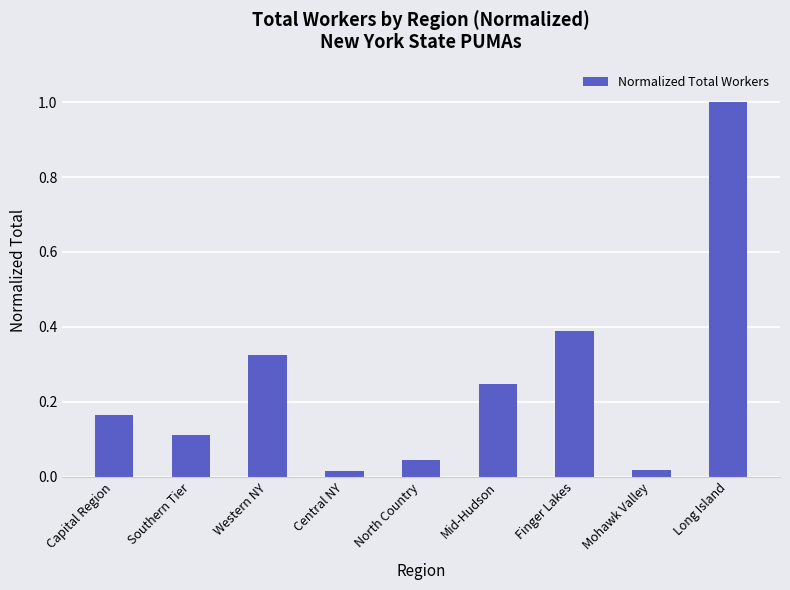

Which has a higher value, Central NY or Mid-Hudson?

Mid-Hudson